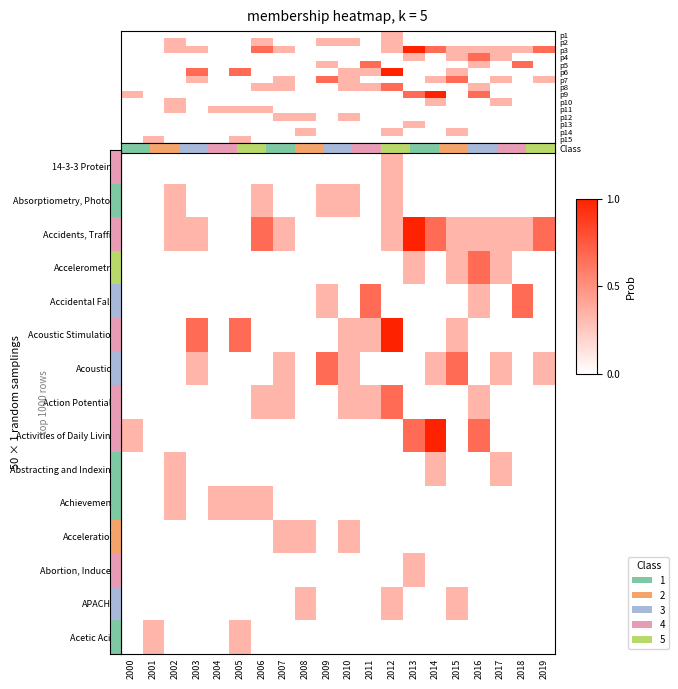

How many data points in Acceleration are above 0?

3